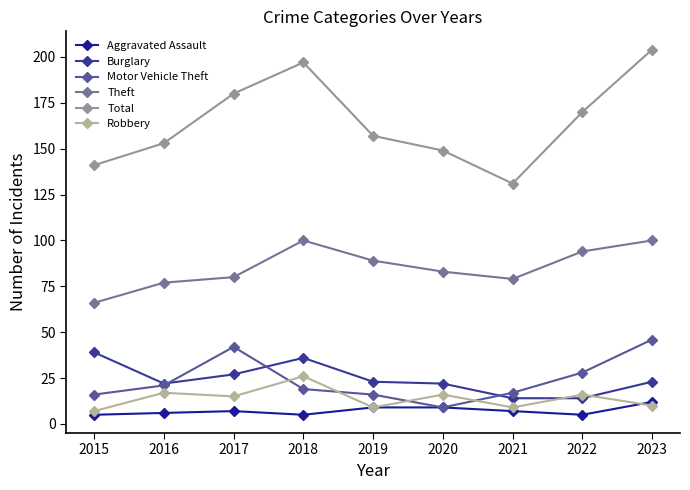

Is it true that Burglary equals 27 at 2017?

True